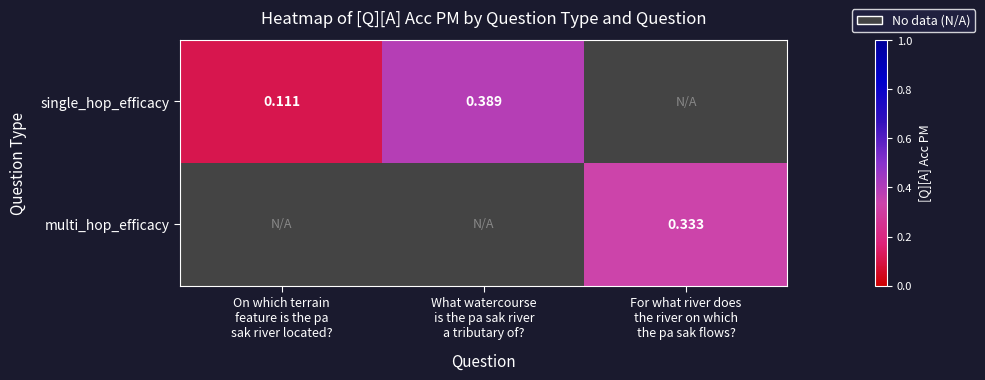

At which label is single_hop_efficacy closest to 0?

On which terrain feature is the pa sak river located?